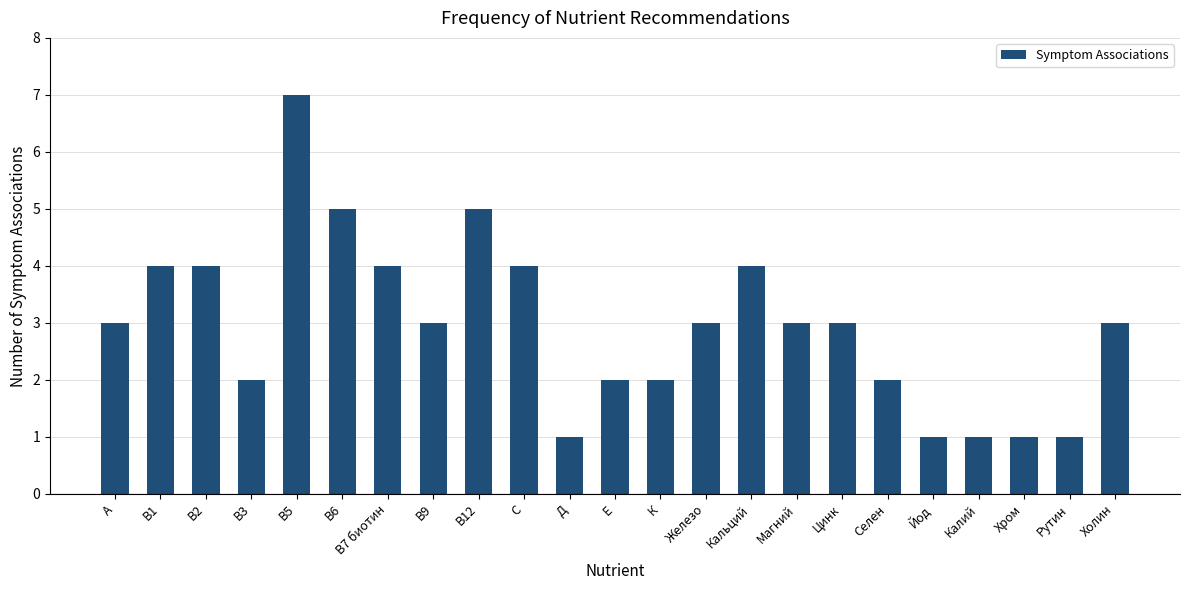

What is the sum of the values at Селен and Д?

3